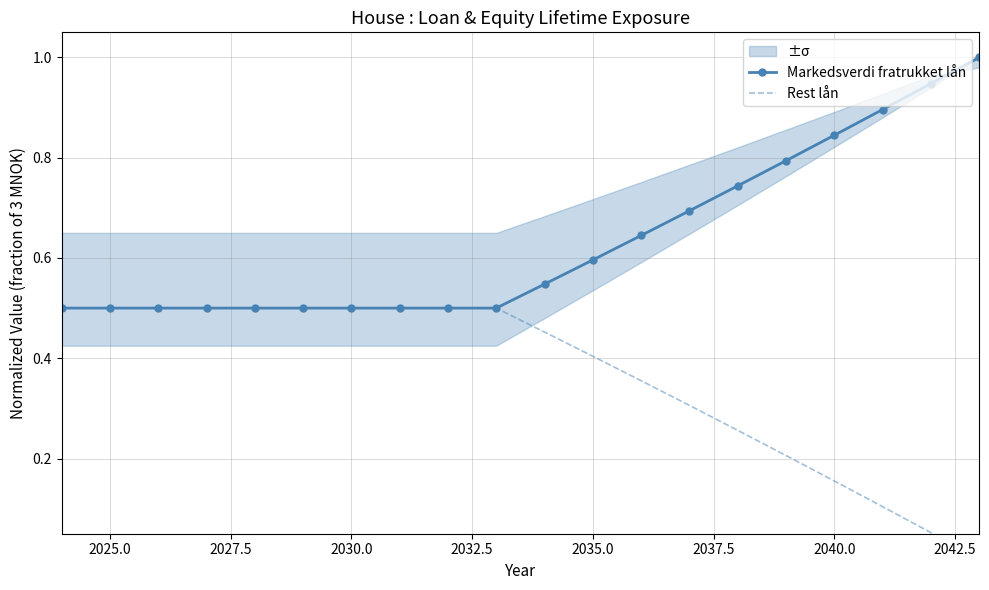

Is the value of Markedsverdi fratrukket lån at 2045.0 greater than the value of Rest lån at 15?

Yes